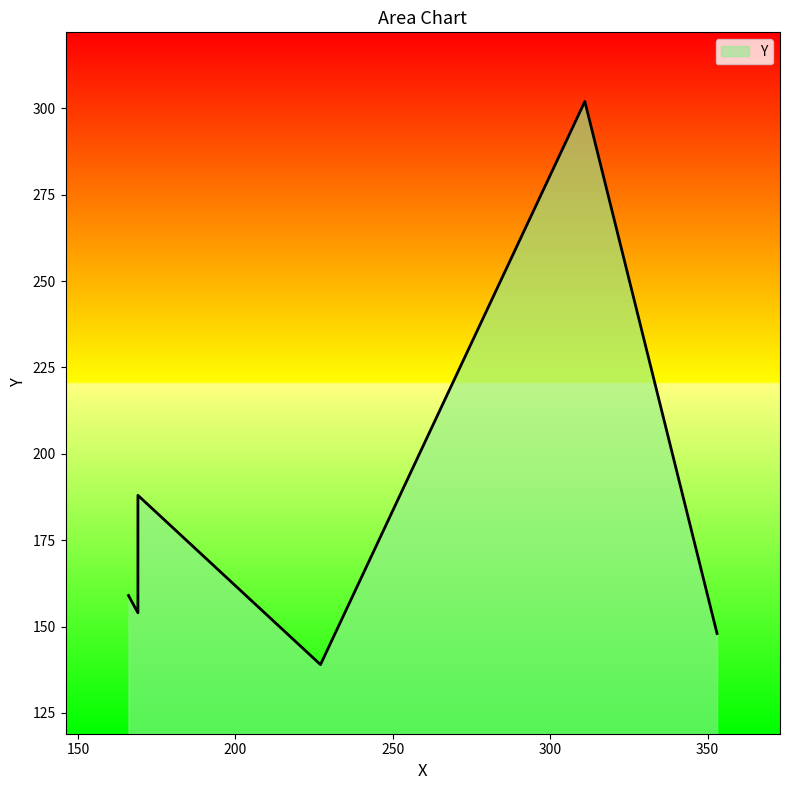

The value at 311 is 184. True or false?

False